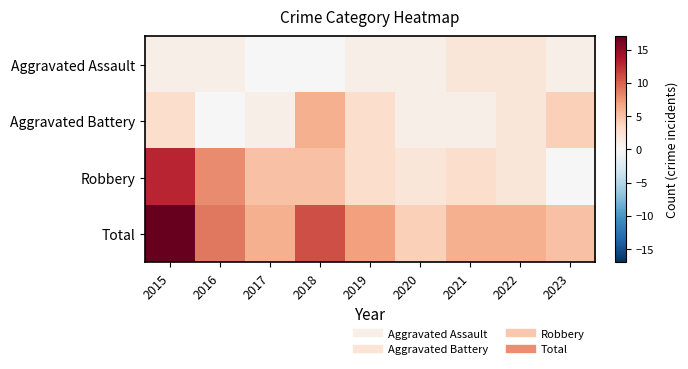

Count the number of data series in this chart.

4